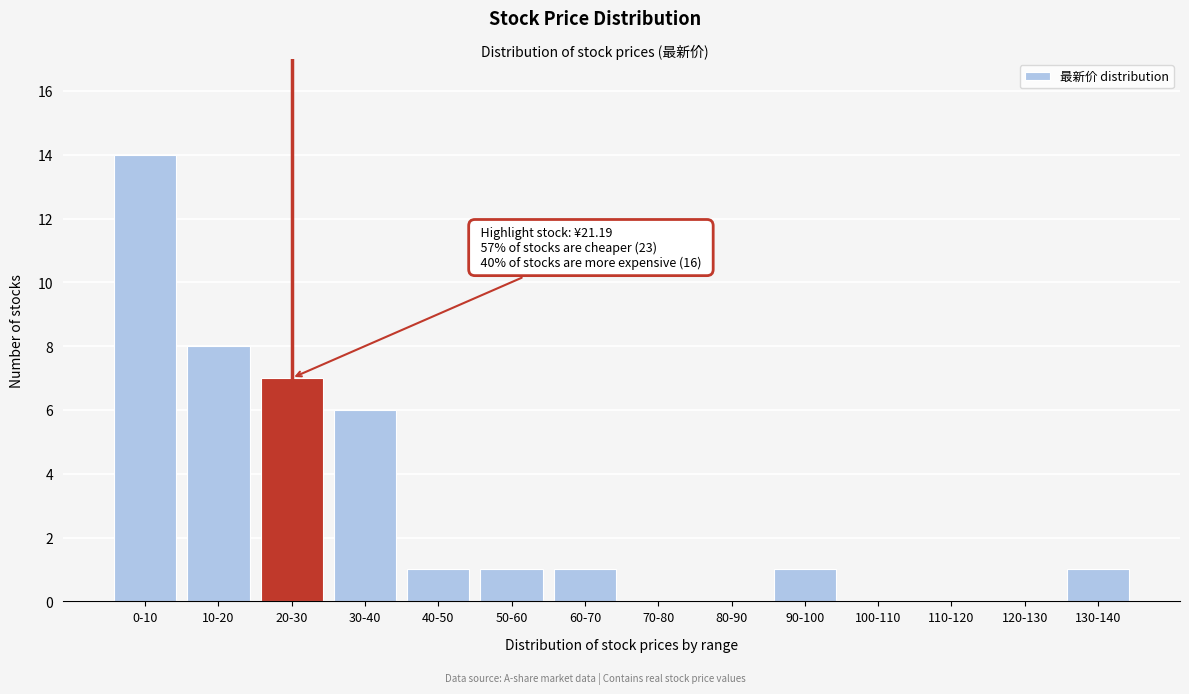

Reading right to left, transcribe all the data shown in this chart.

130-140=1	120-130=0	110-120=0	100-110=0	90-100=1	80-90=0	70-80=0	60-70=1	50-60=1	40-50=1	30-40=6	20-30=7	10-20=8	0-10=14